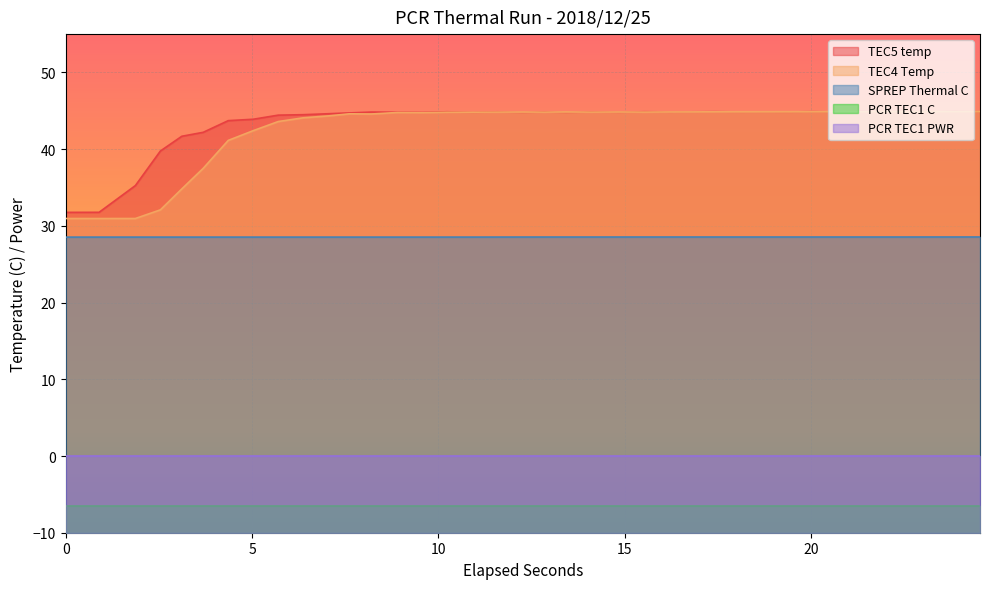

What is the minimum value shown in the chart?

-6.5